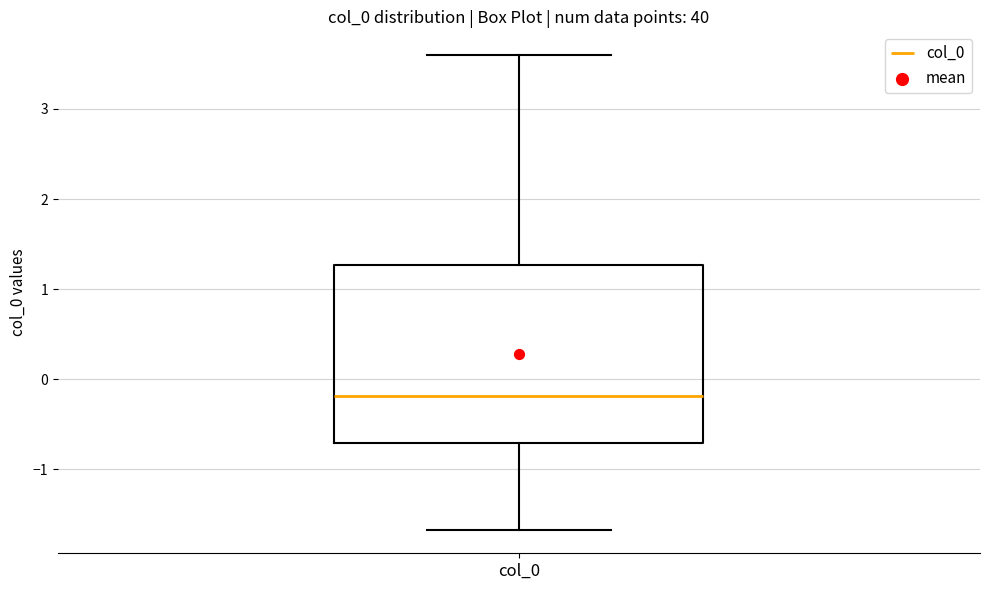

Transcribe this box plot: give where the median line is, the range the box spans, and where the two whiskers end, as read against the y-axis. The values are not printed on the chart, so give them approximately, as read against the axis.

median -0.2, box -0.7 to 1.3, whiskers -1.7 to 3.6